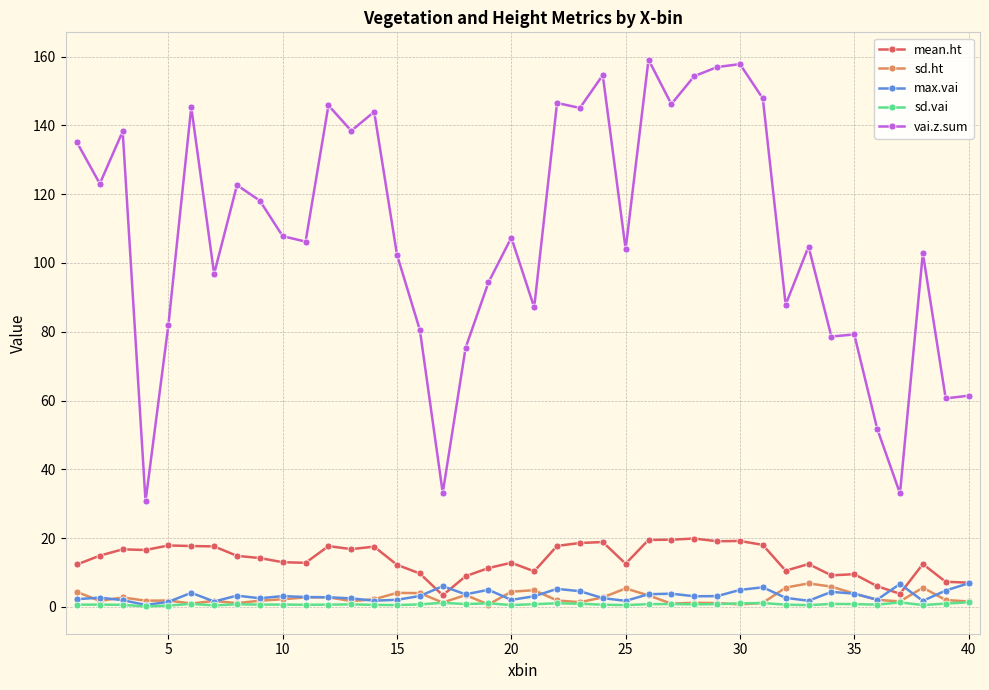

Which series has the largest range (max minus min)?

vai.z.sum